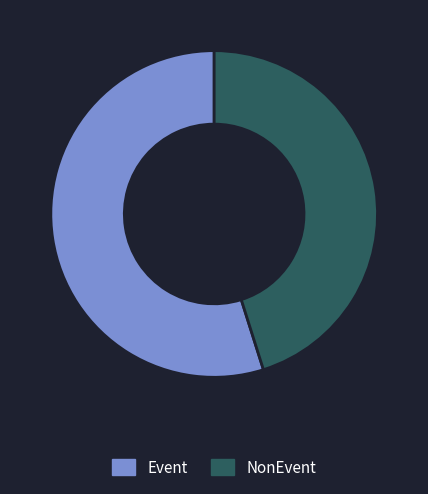

Rank the categories by value from lowest to highest.

NonEvent, Event